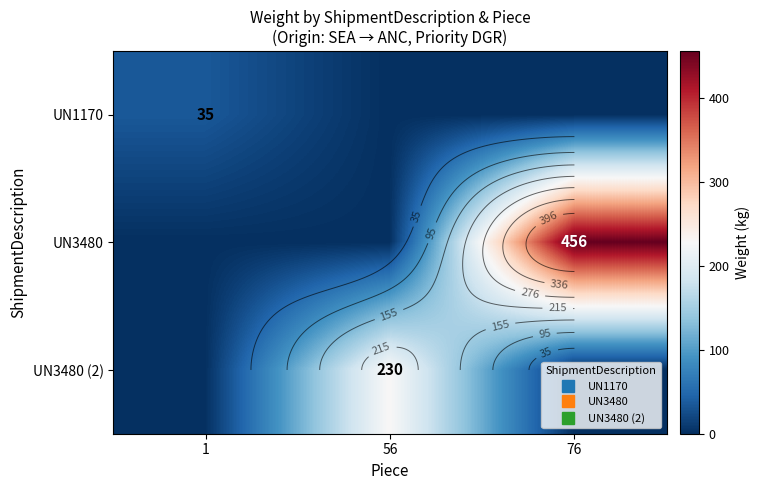

Which has a higher value, 56 or 1?

1